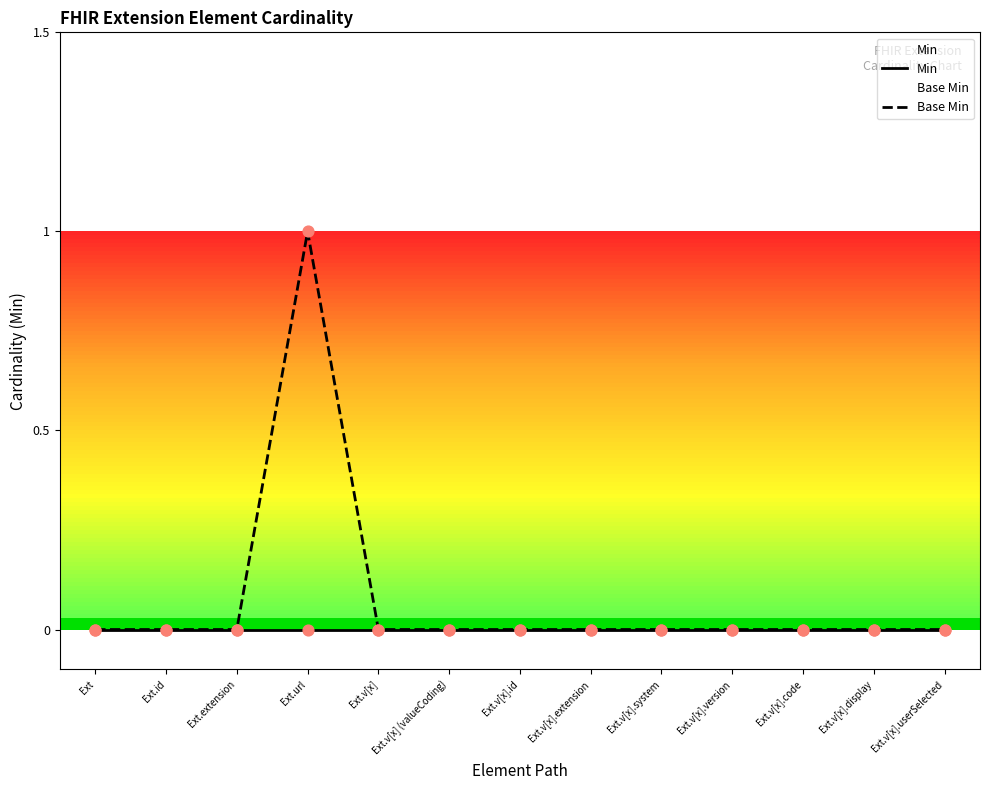

Which series contains the highest Y value?

Base Min